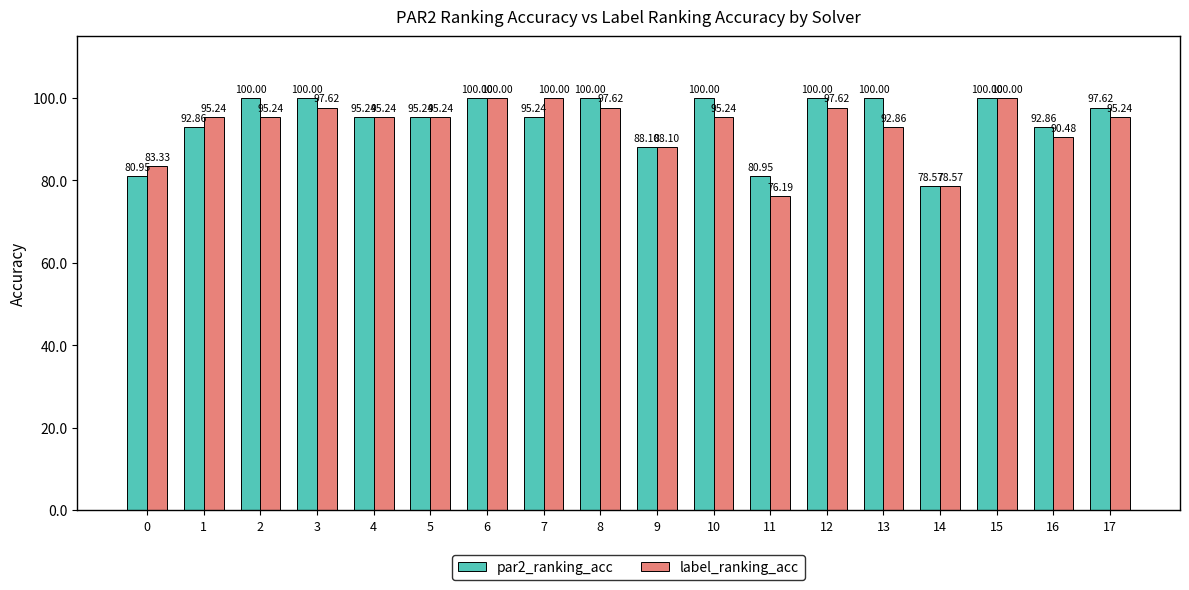

What is the approximate value of label_ranking_acc at 11?

76.2